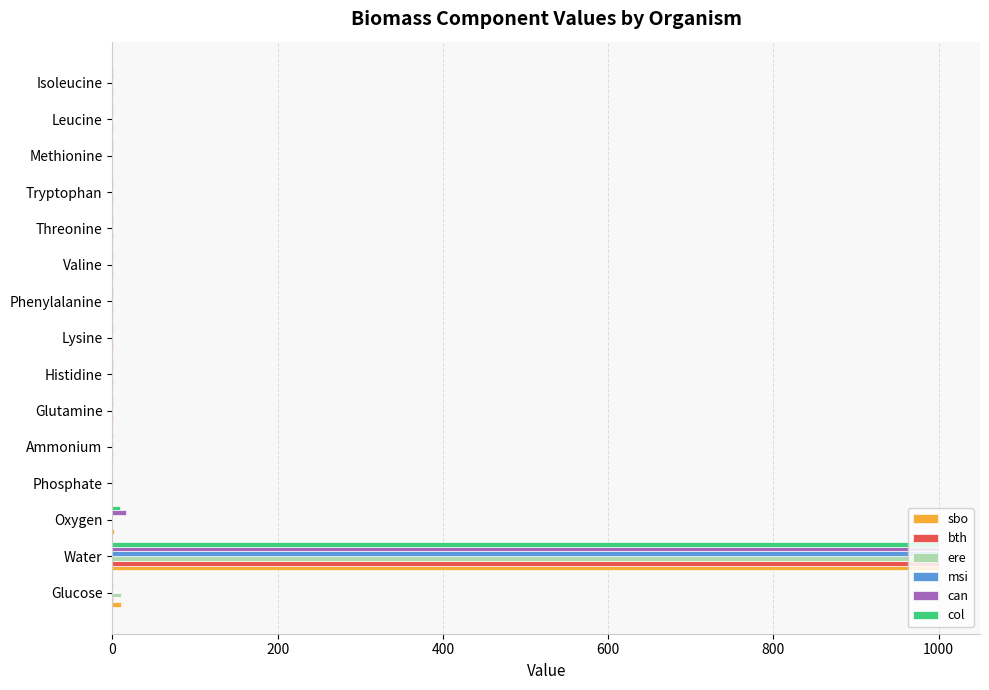

Which label corresponds to the largest value in the chart?

Water